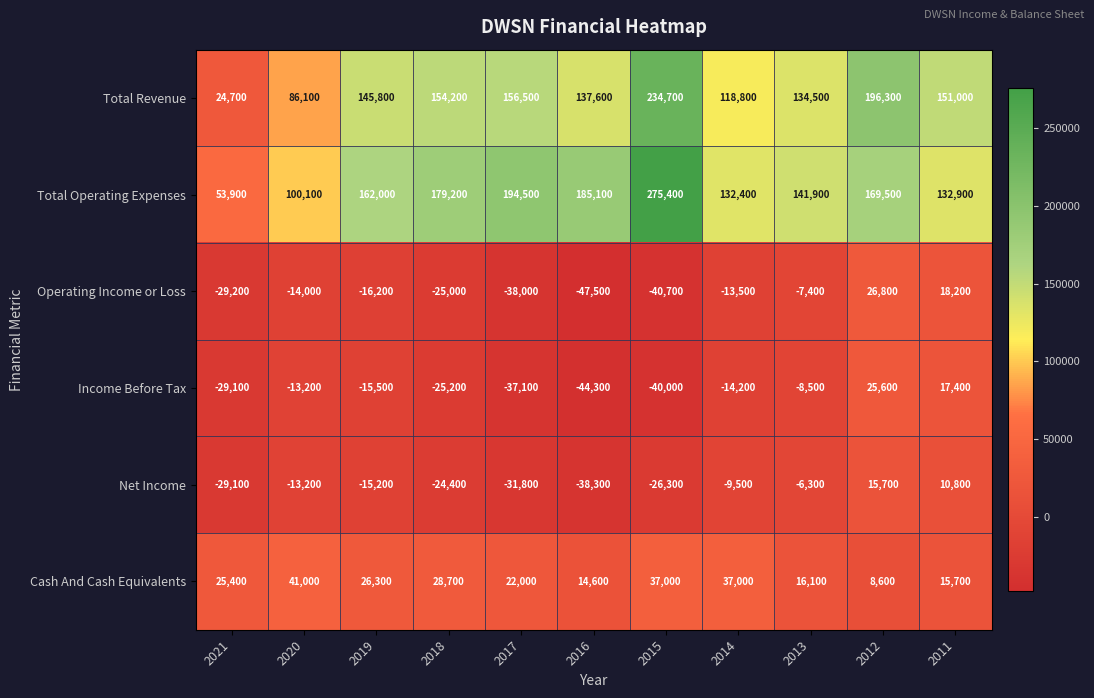

Which series has the widest spread of values?

Total Operating Expenses